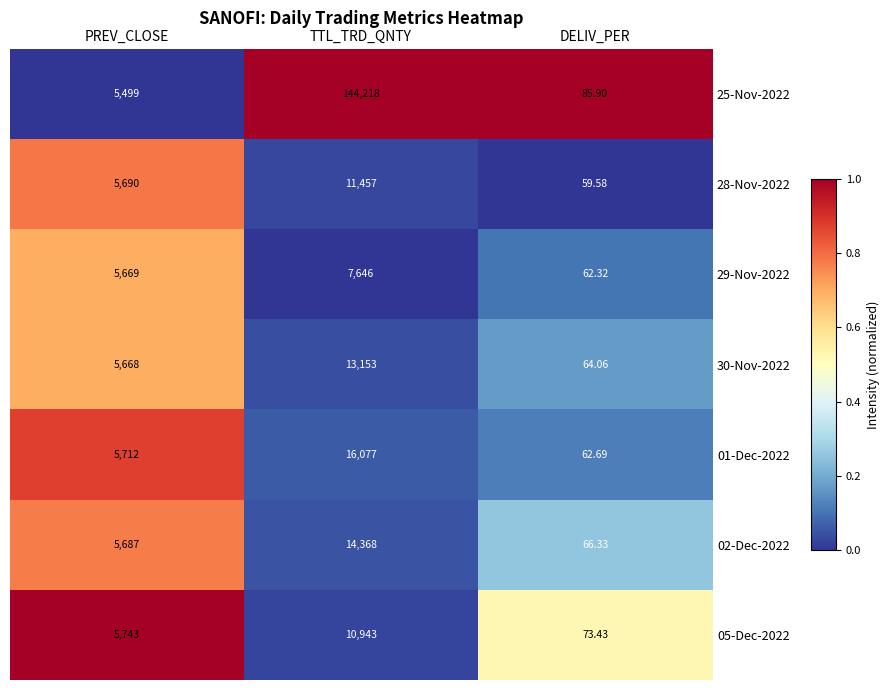

At which label does 25-Nov-2022 reach its minimum?

DELIV_PER